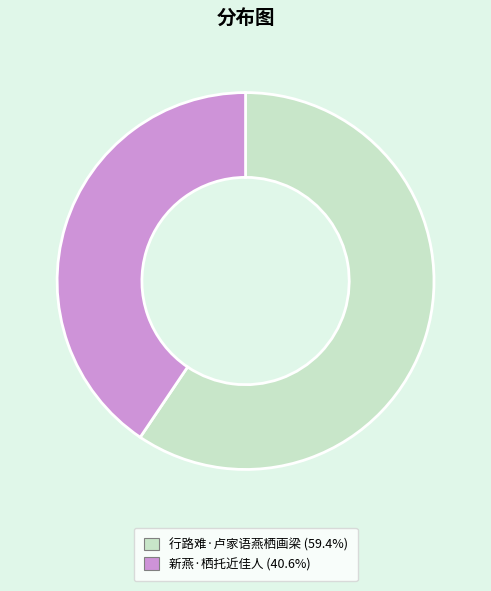

Rank the categories by value from highest to lowest.

行路难·卢家语燕栖画梁, 新燕·栖托近佳人